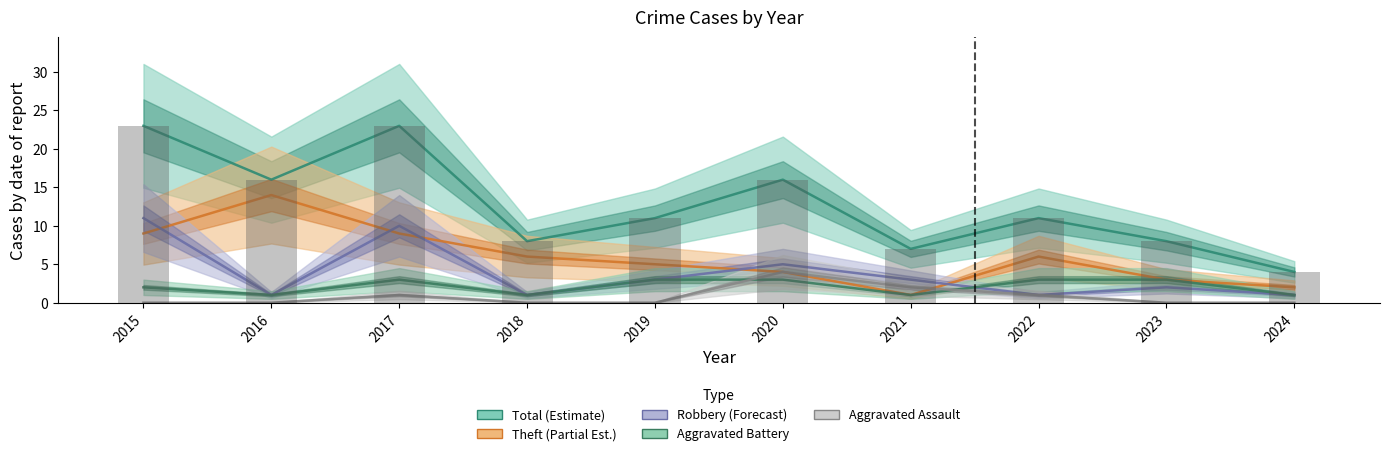

What is the total value across all series at 2015?

45